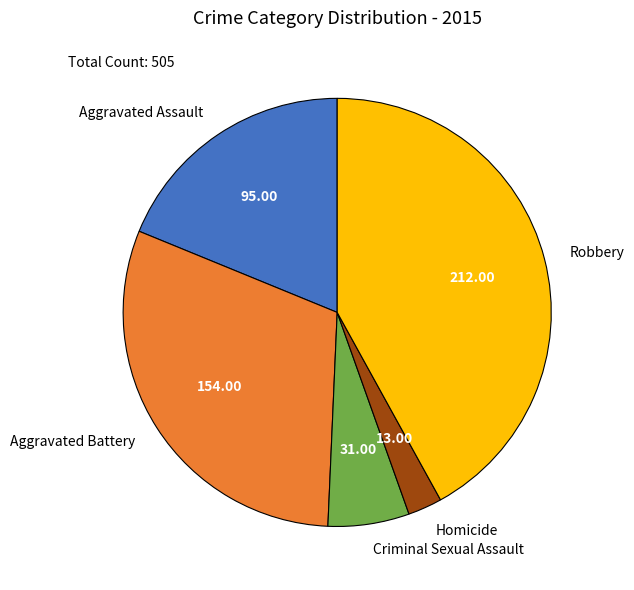

Approximately how many times larger is the value at Aggravated Battery compared to Aggravated Assault?

1.6